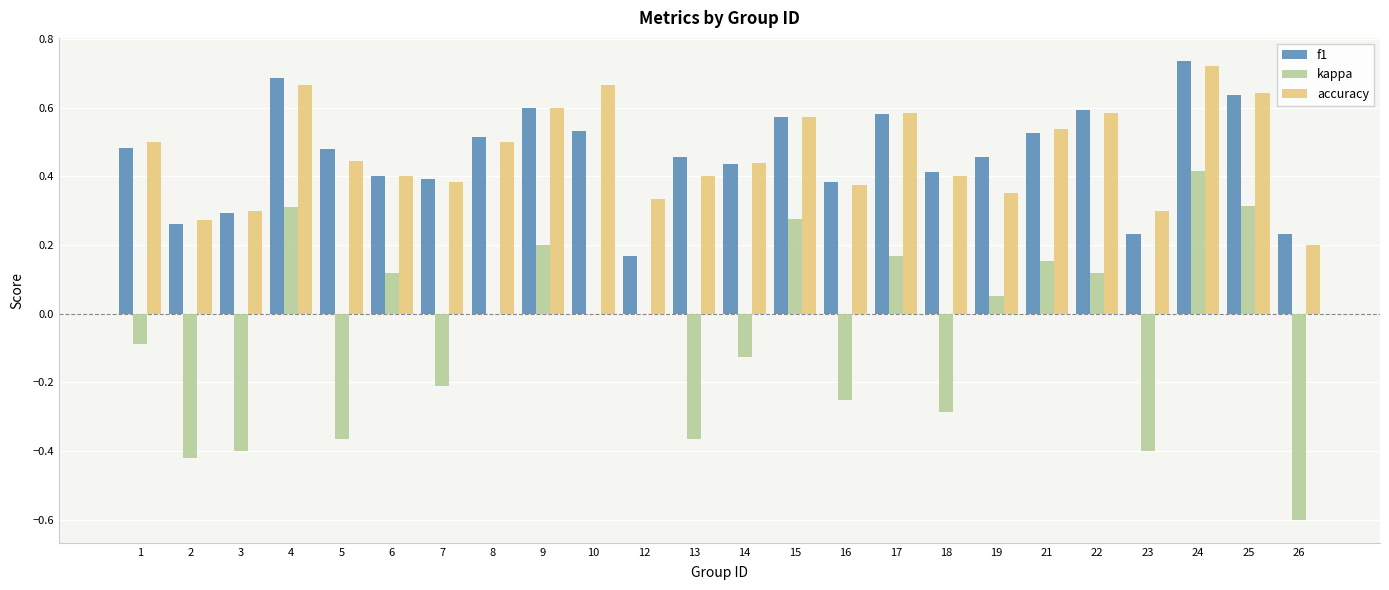

What is the sum of all accuracy values?

11.2